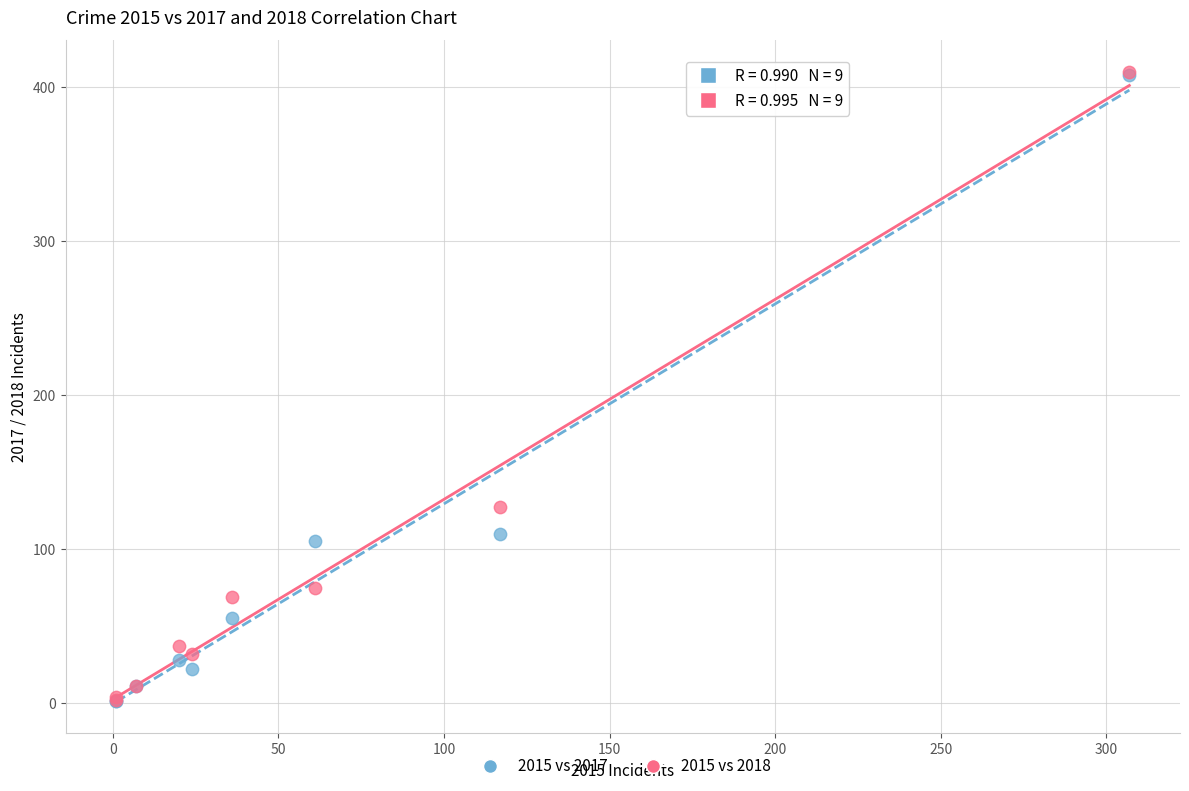

Across all series, what Y value is closest to 205?

127